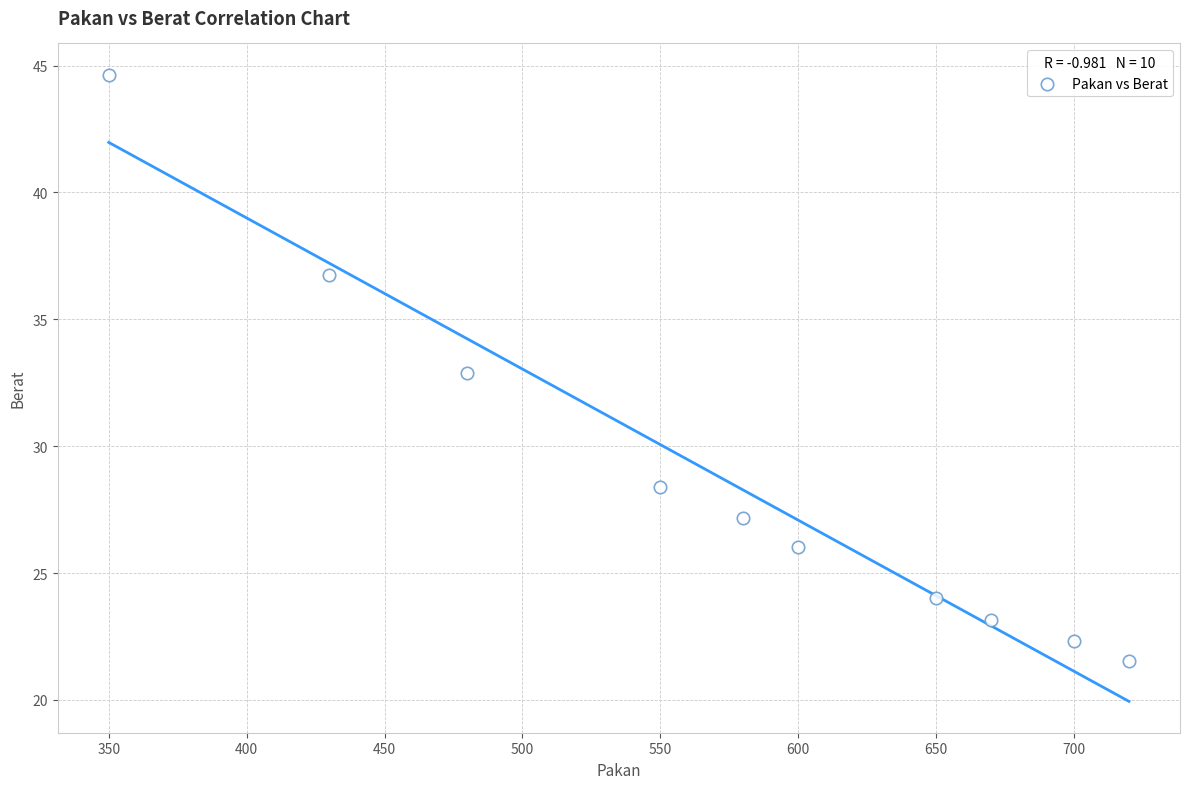

What is the average X value?

573.0